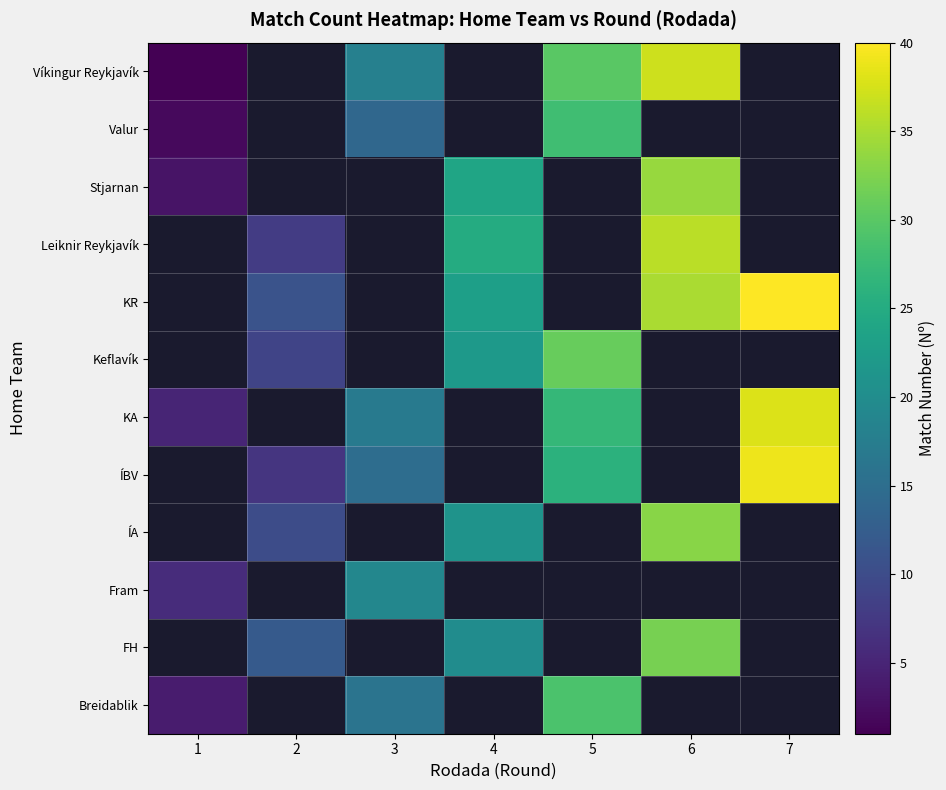

Which has a higher value, 7 or 3?

3